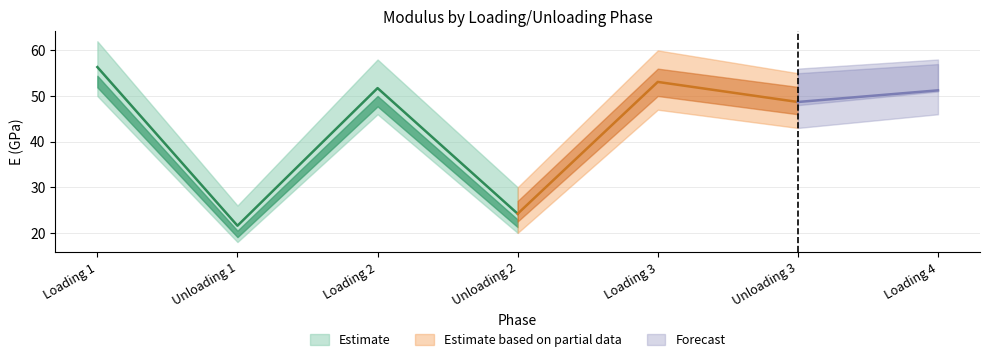

Which has a higher value, Loading 3 or Unloading 2?

Loading 3